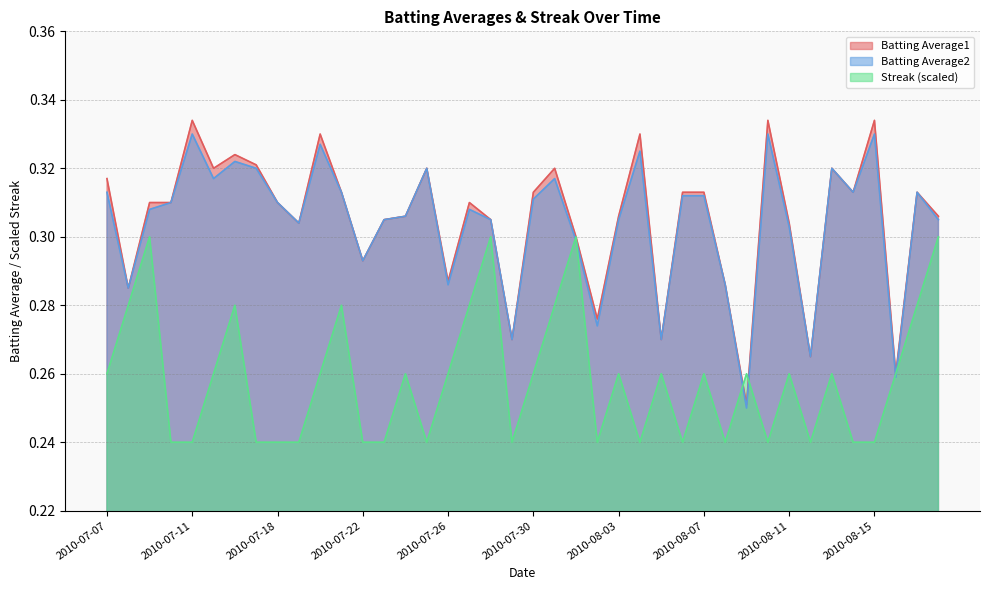

At which label does Streak reach its peak?

2010-07-09